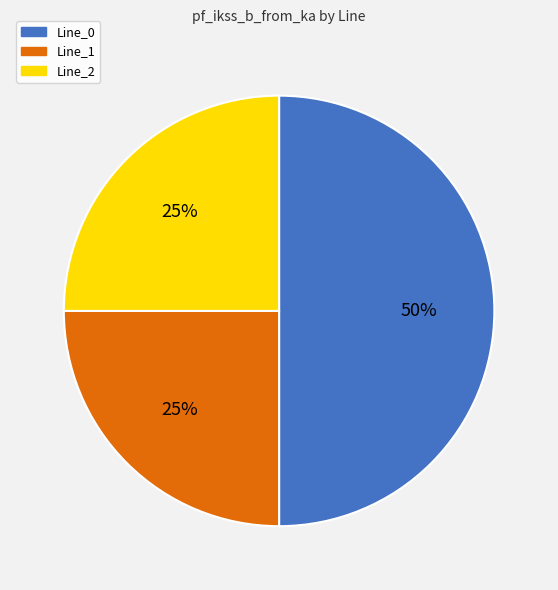

How many slices are in this pie chart?

3